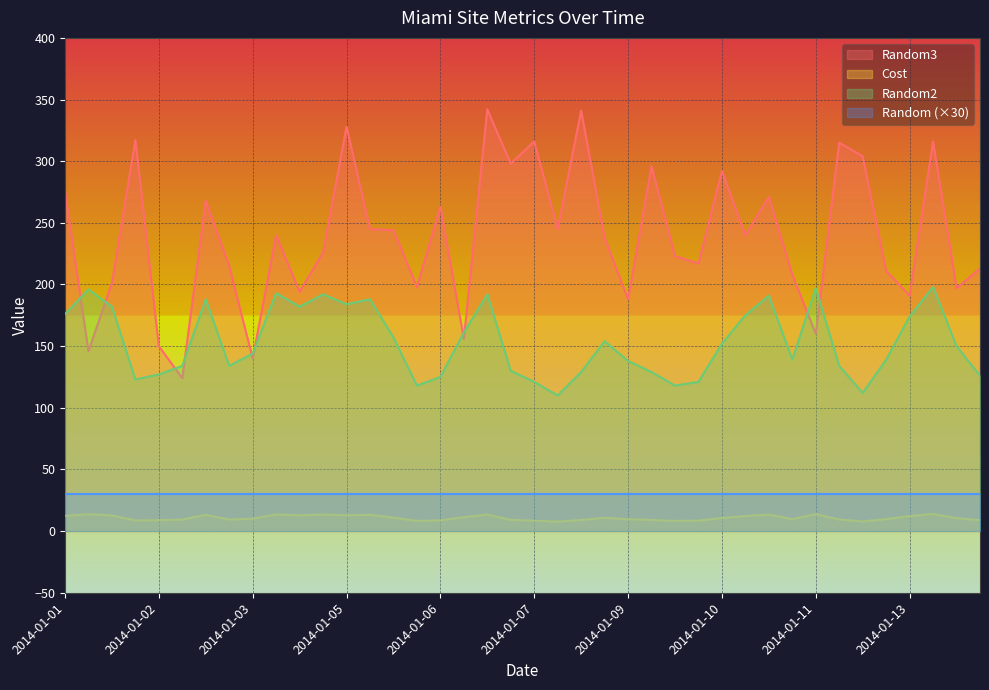

Which series has the widest spread of values?

Random3